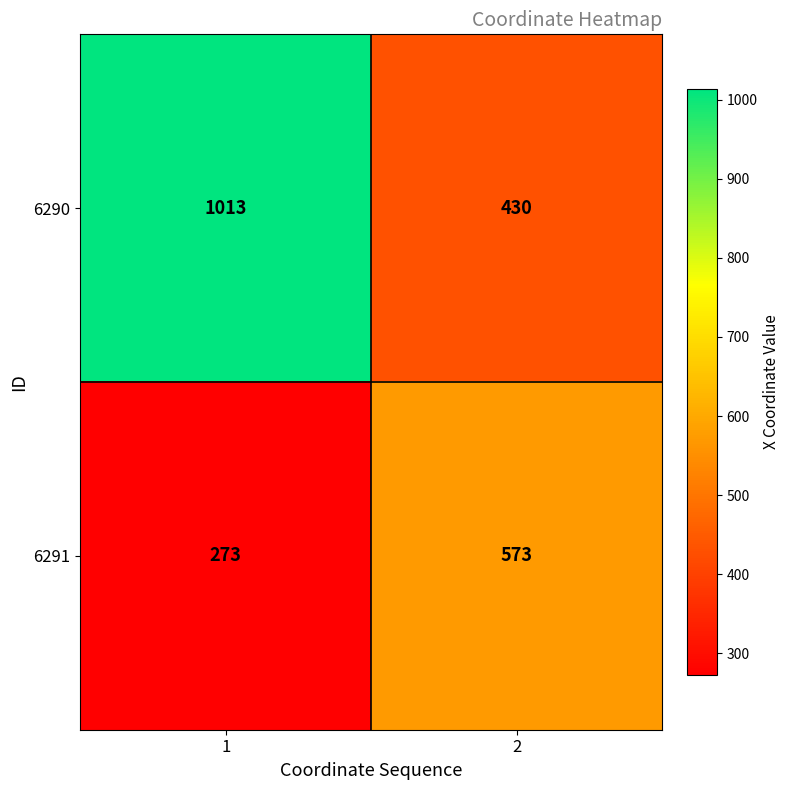

The 6291 series shows 435 at 1. True or false?

False